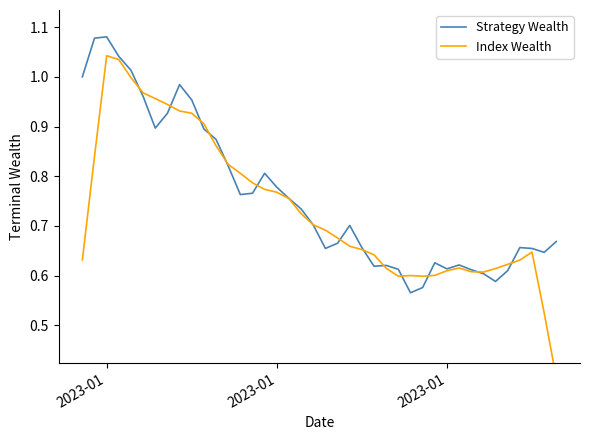

List the series in order of their overall mean, lowest first.

Index Wealth, Strategy Wealth